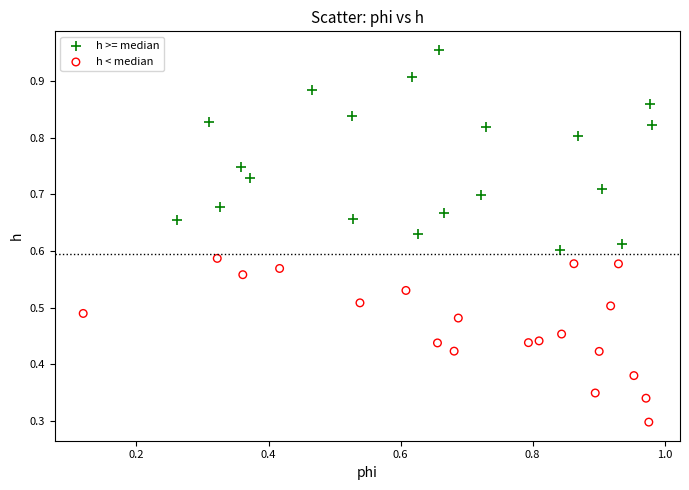

Which series contains the highest Y value?

h >= median